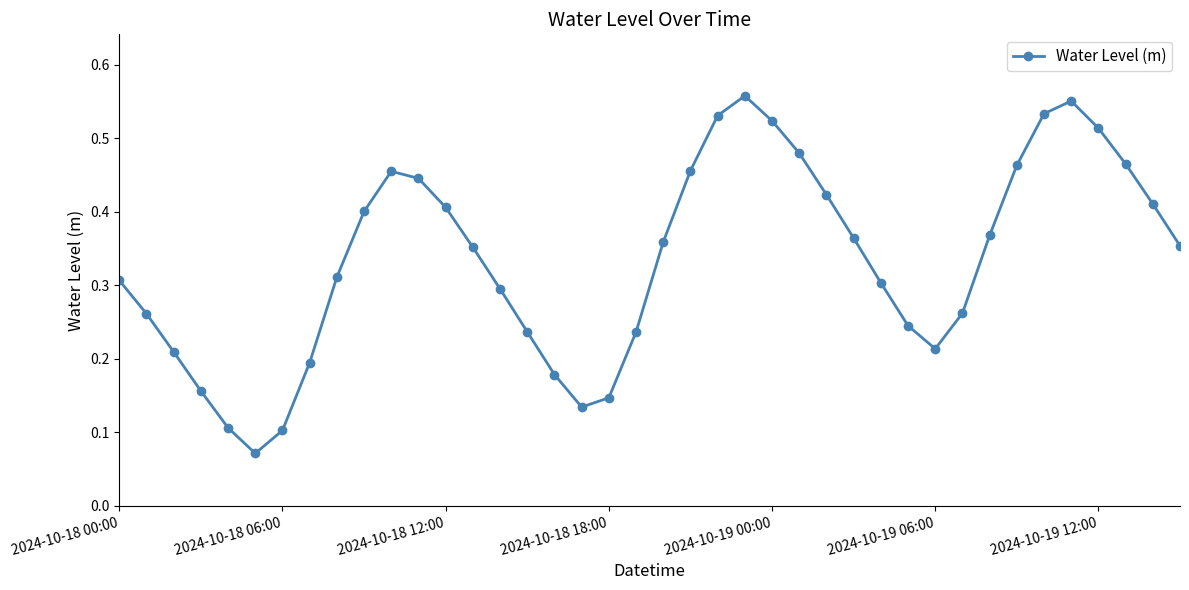

Count the values in the range 0 to 1.

40